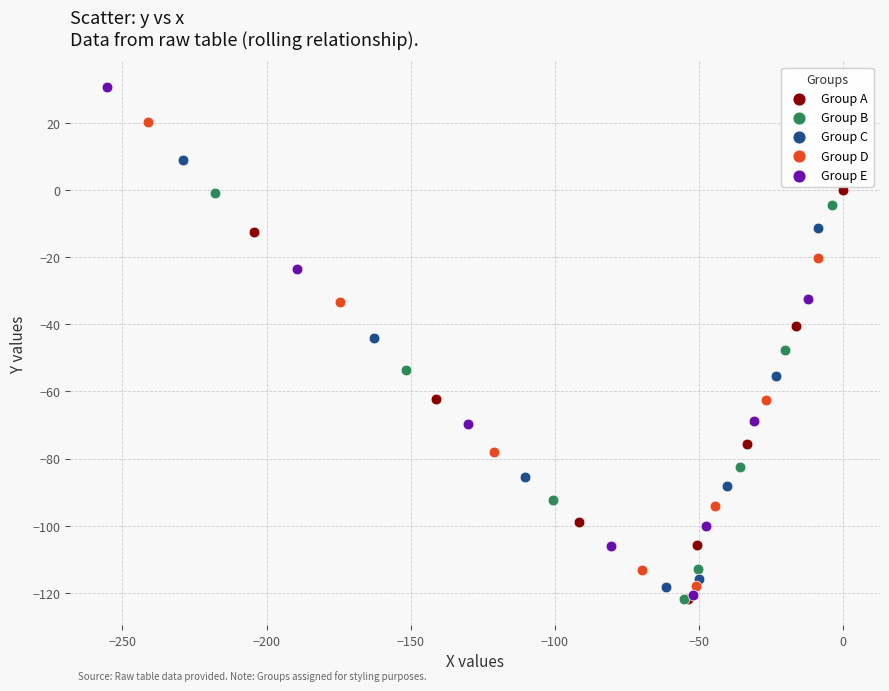

Which series has the widest spread of Y values?

Group E